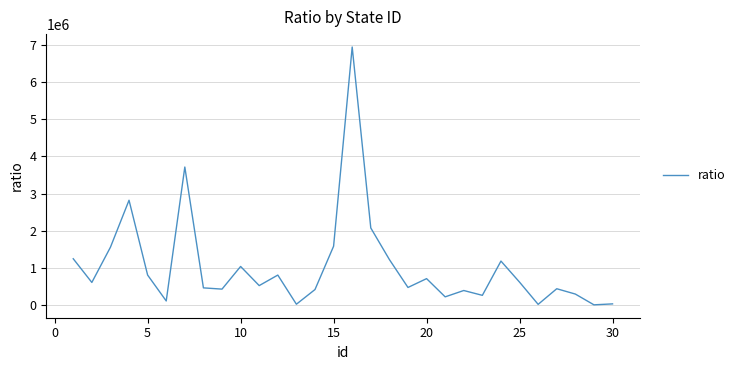

What is the greatest value displayed?

6937700